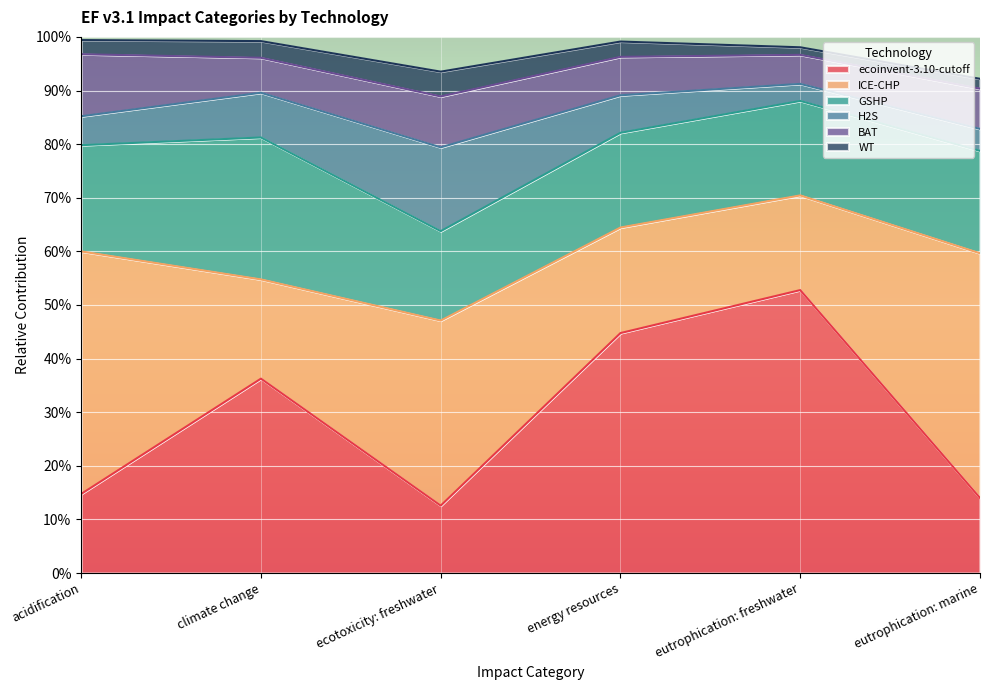

Count the ecoinvent-3.10-cutoff values in the range 0 to 1.

6